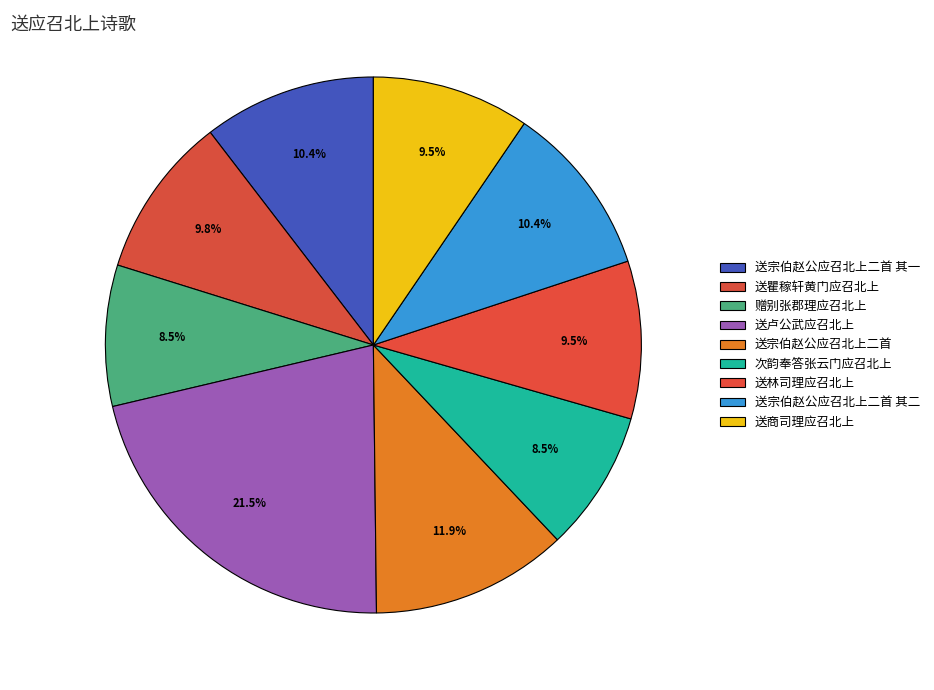

True or false: 送卢公武应召北上 accounts for 32% of the total.

False